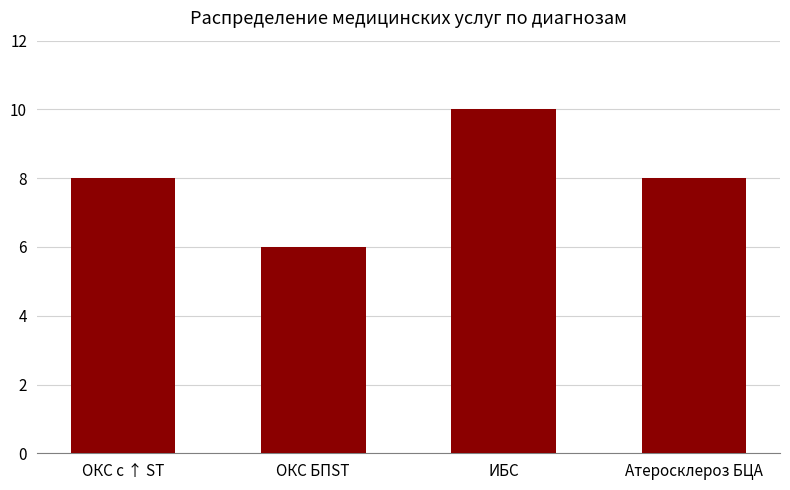

Reading right to left, extract all data points from this chart.

Атеросклероз БЦА=8	ИБС=10	ОКС БПST=6	ОКС с ↑ ST=8